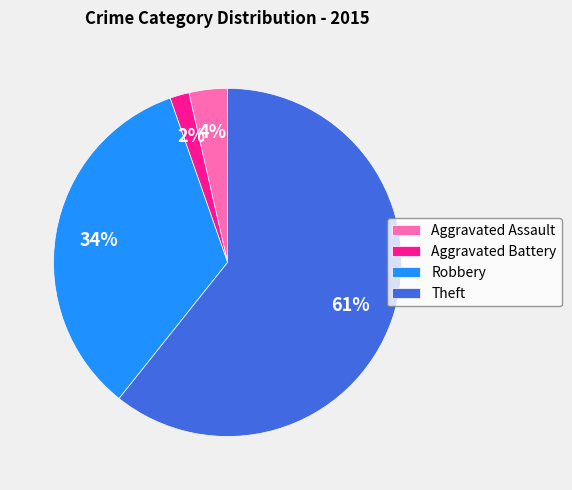

How many slices are in this pie chart?

4